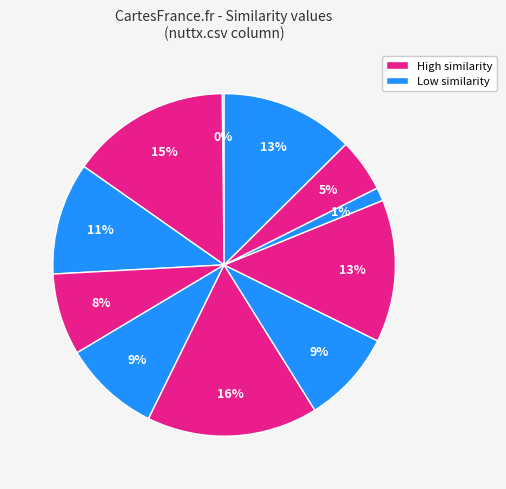

Is there a majority slice in this chart?

No